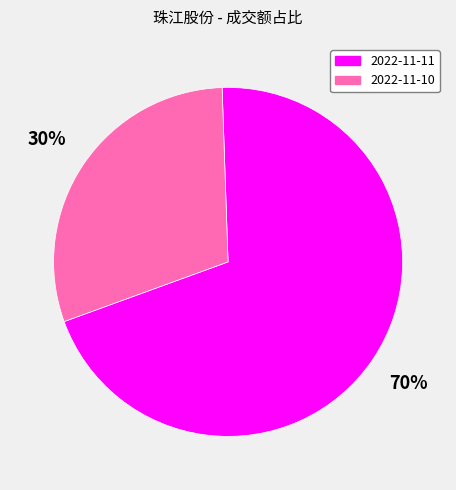

To the nearest percent, what is the average slice percentage?

50%